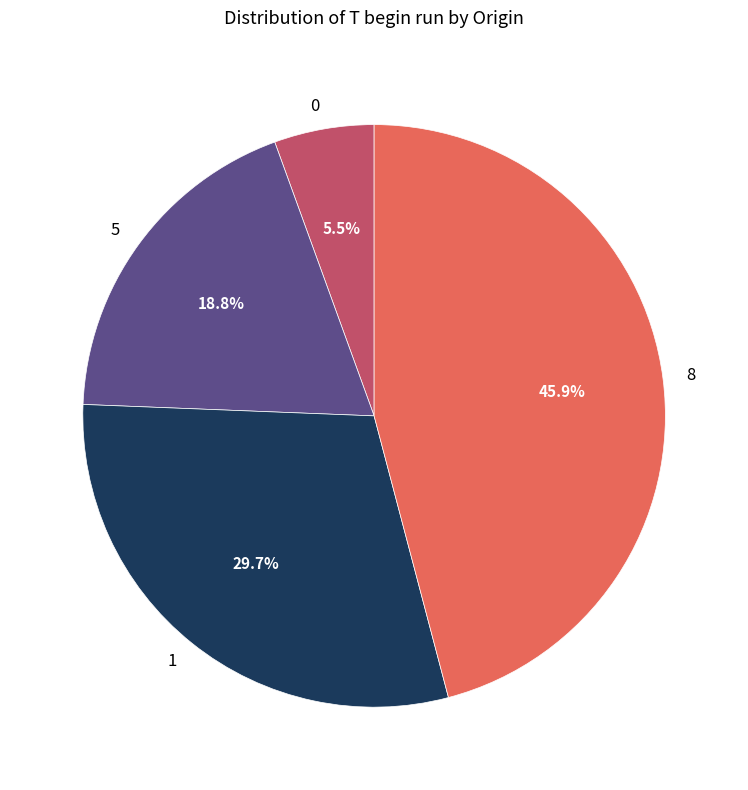

Which has a higher value, 5 or 0?

5